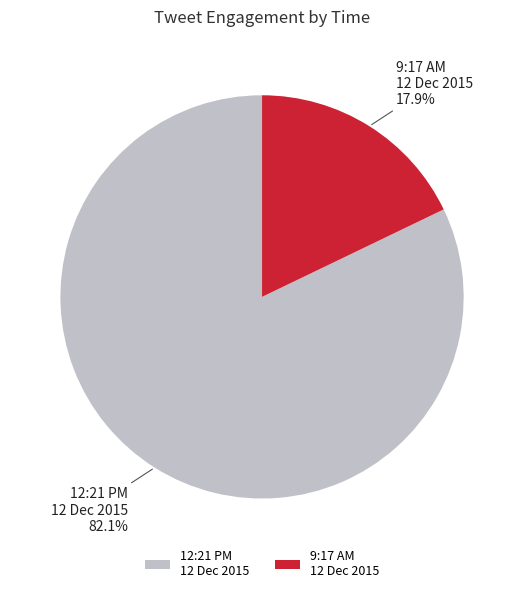

What percentage do 12:21 PM 12 Dec 2015 and 9:17 AM 12 Dec 2015 together represent?

100.0%